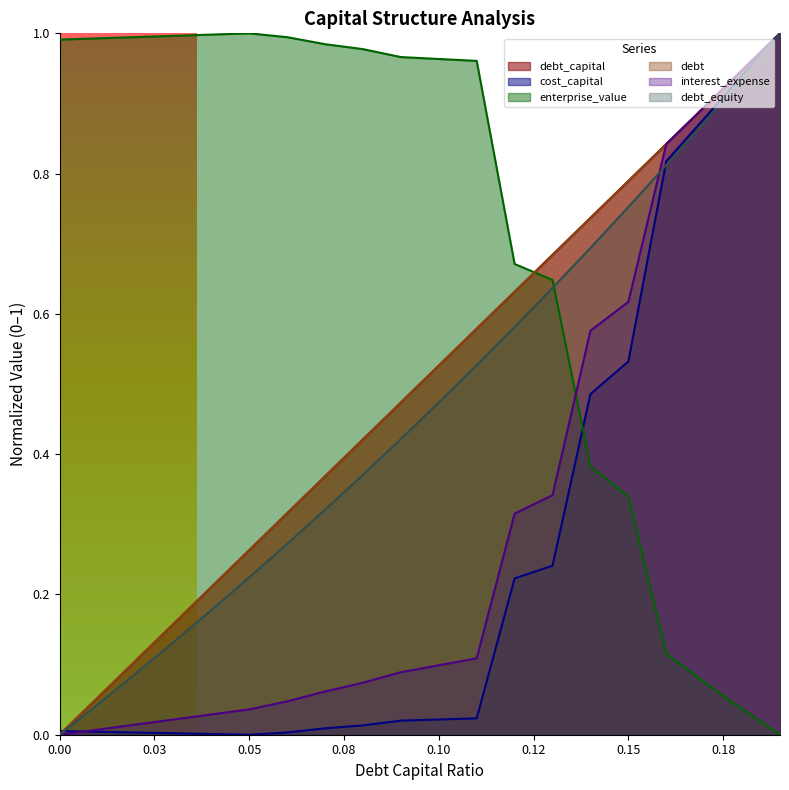

Where is enterprise_value nearest to the value 0?

0.19